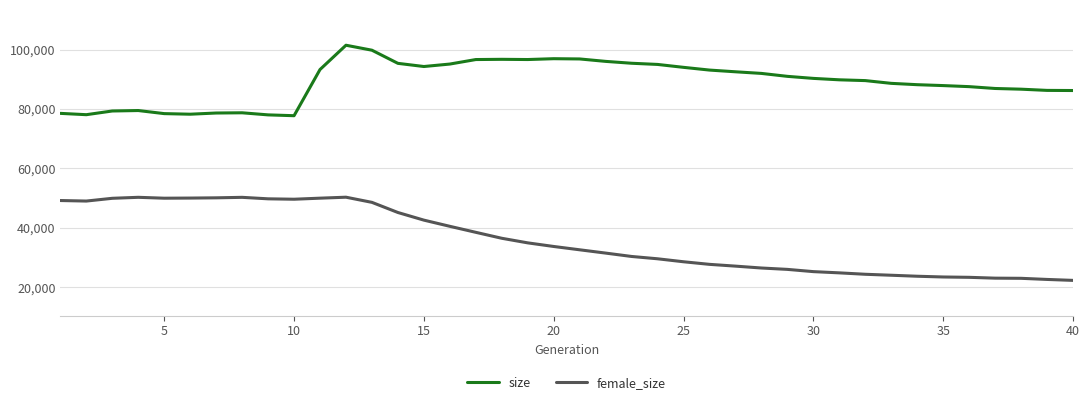

In female_size, how many points are lower than both neighbors (excluding endpoints)?

3